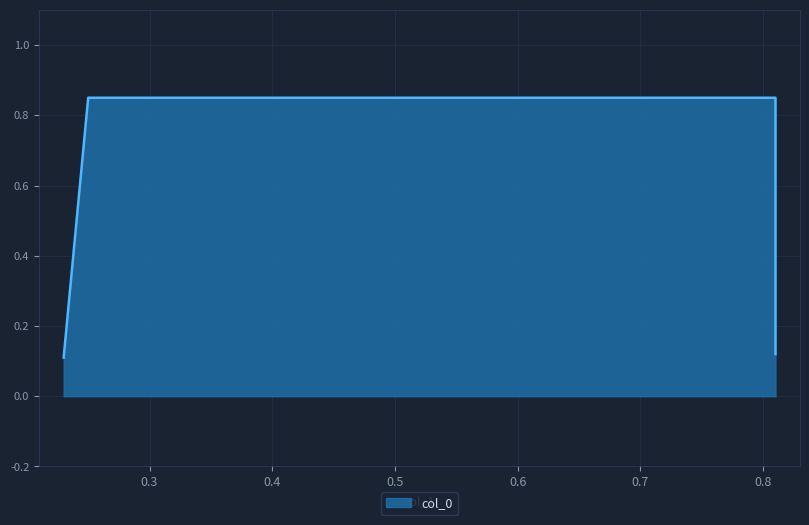

The chart shows a value of 0.2 at 0.23. True or false?

False